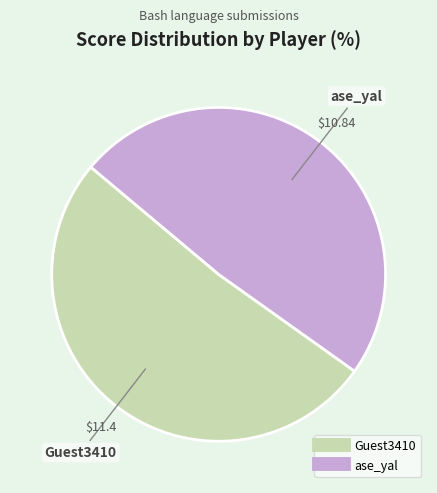

Rank the categories by value from highest to lowest.

Guest3410, ase_yal